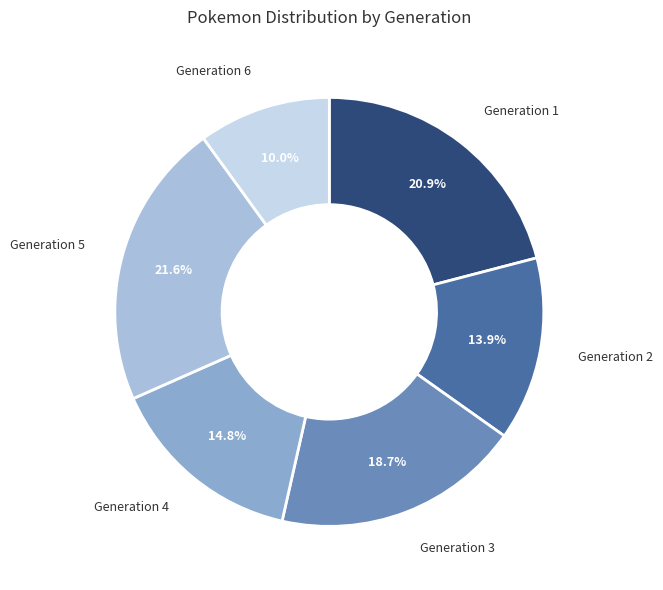

To the nearest percent, what is the average slice percentage?

17%